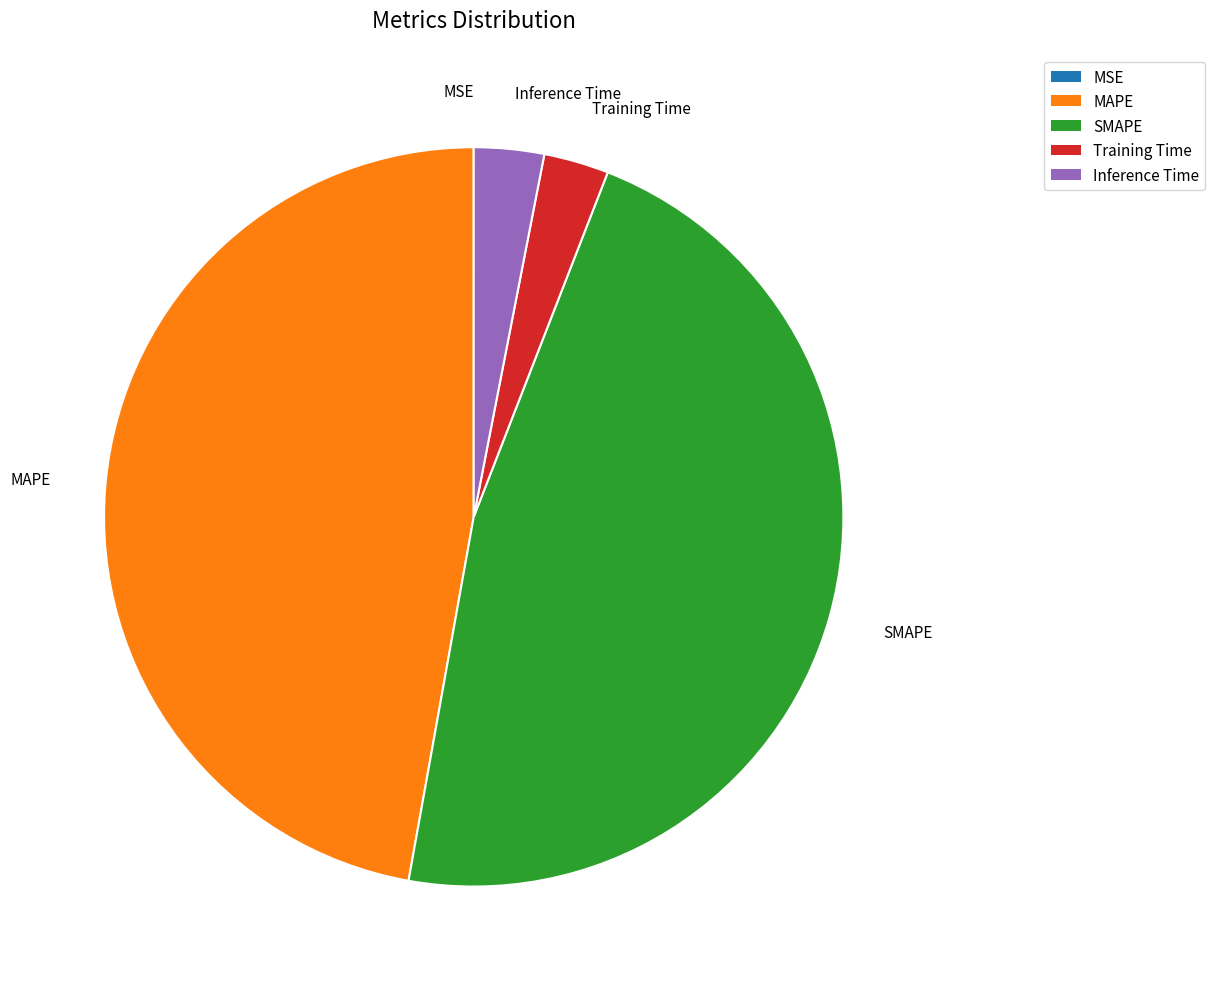

Between Training Time and SMAPE, which is larger?

SMAPE